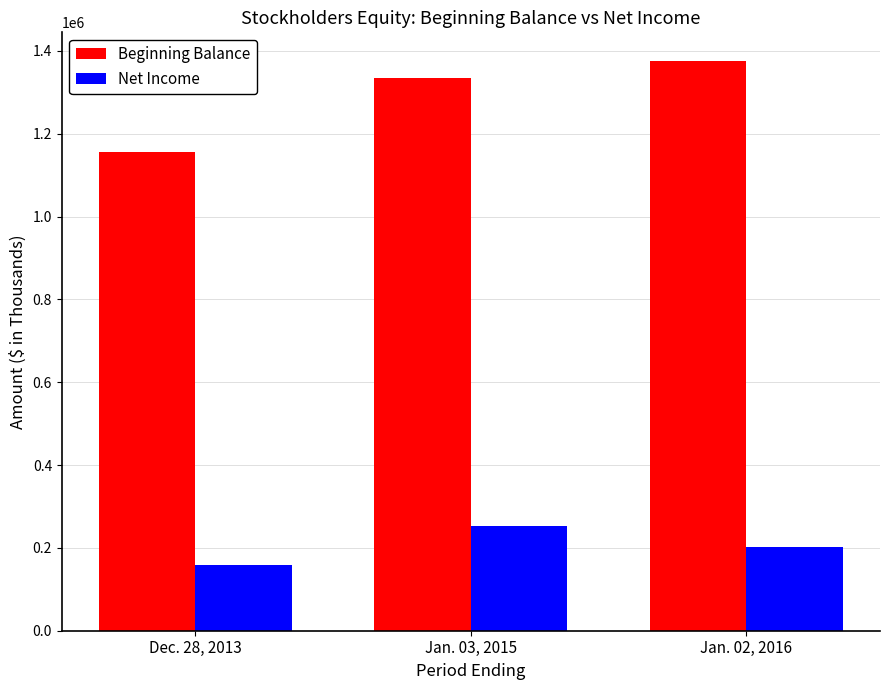

Which series has the largest range (max minus min)?

Beginning Balance